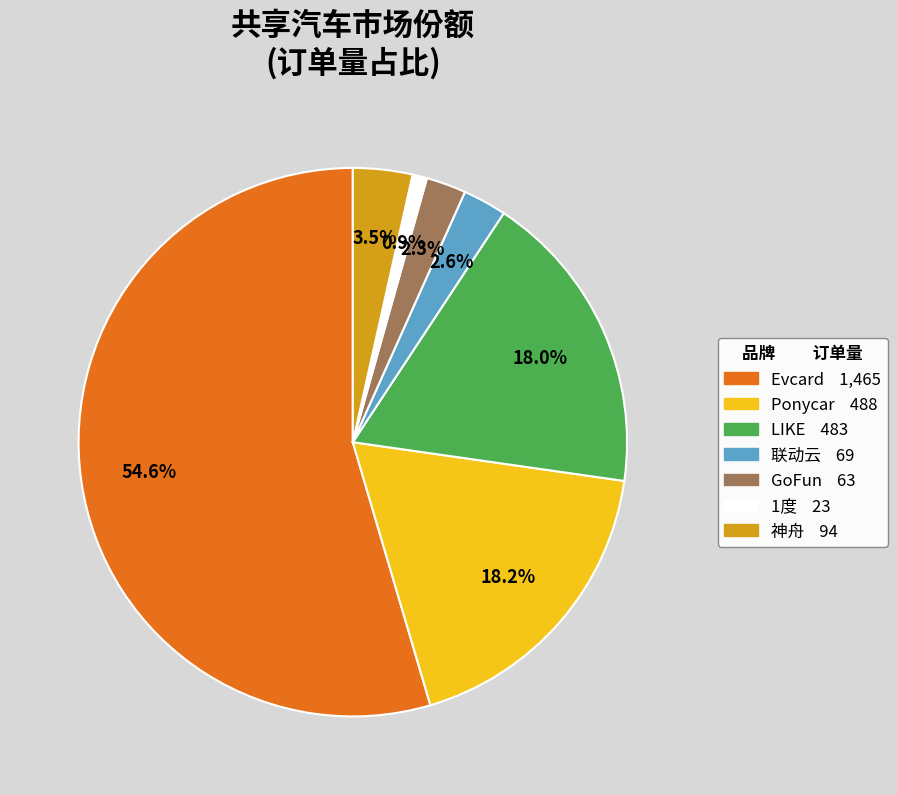

True or false: 联动云 accounts for 3% of the total.

True